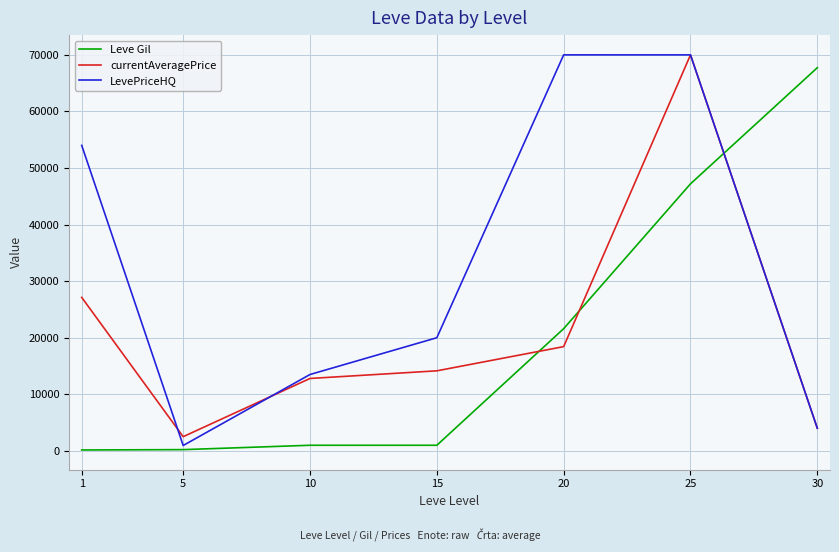

Is the value of Leve Gil at 1 greater than the value of LevePriceHQ at 30?

No